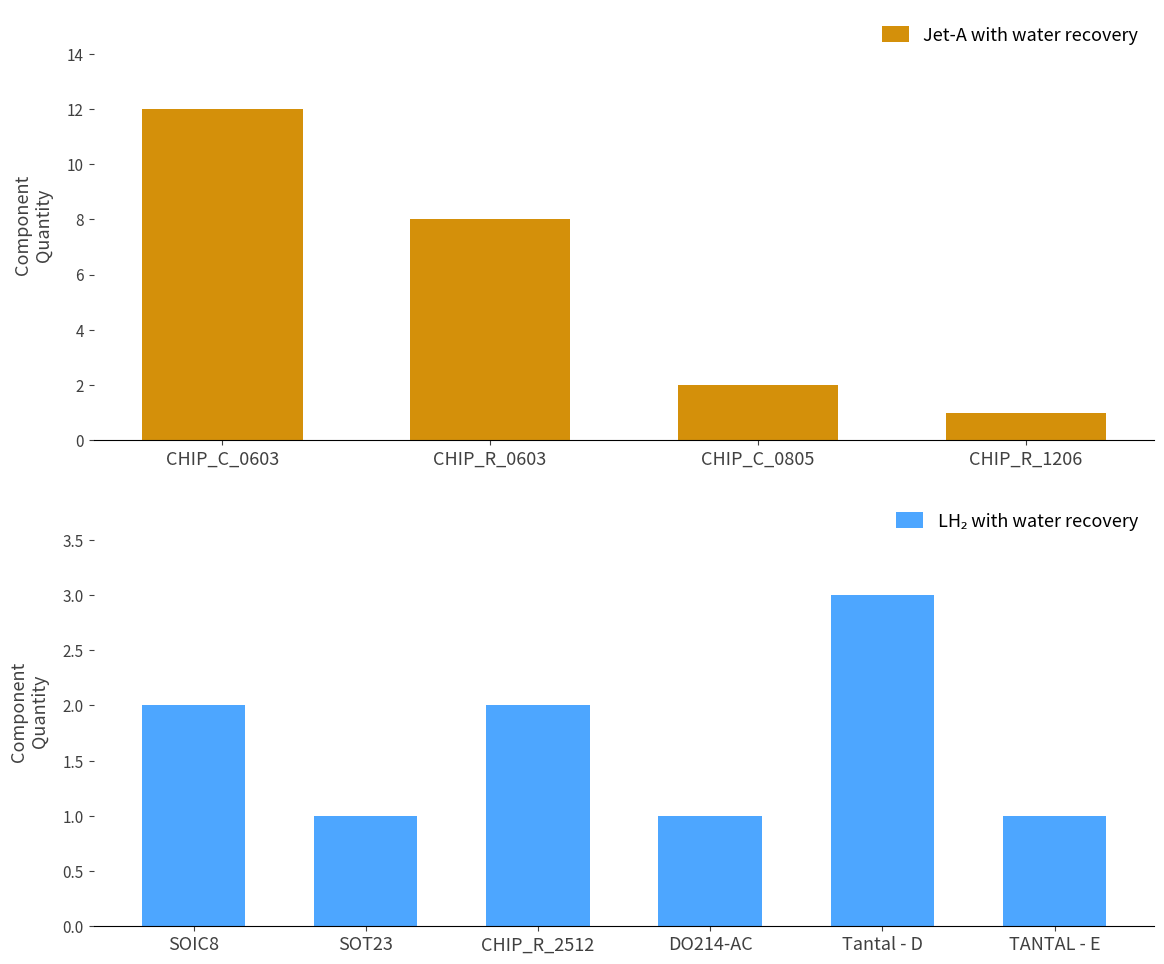

Rank the categories by value from lowest to highest.

CHIP_R_1206, SOT23, DO214-AC, TANTAL - E, CHIP_C_0805, SOIC8, CHIP_R_2512, Tantal - D, CHIP_R_0603, CHIP_C_0603